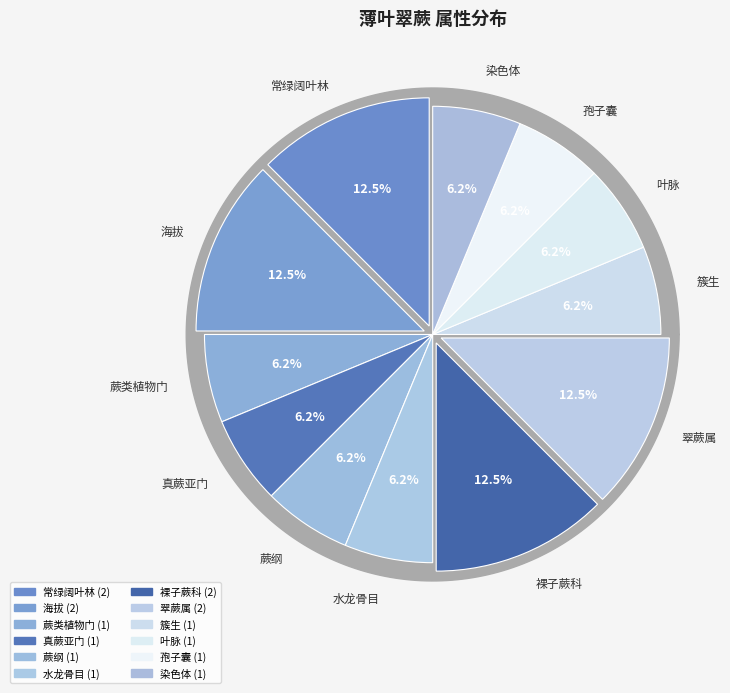

The 蕨纲 slice represents 1% of the pie. True or false?

False